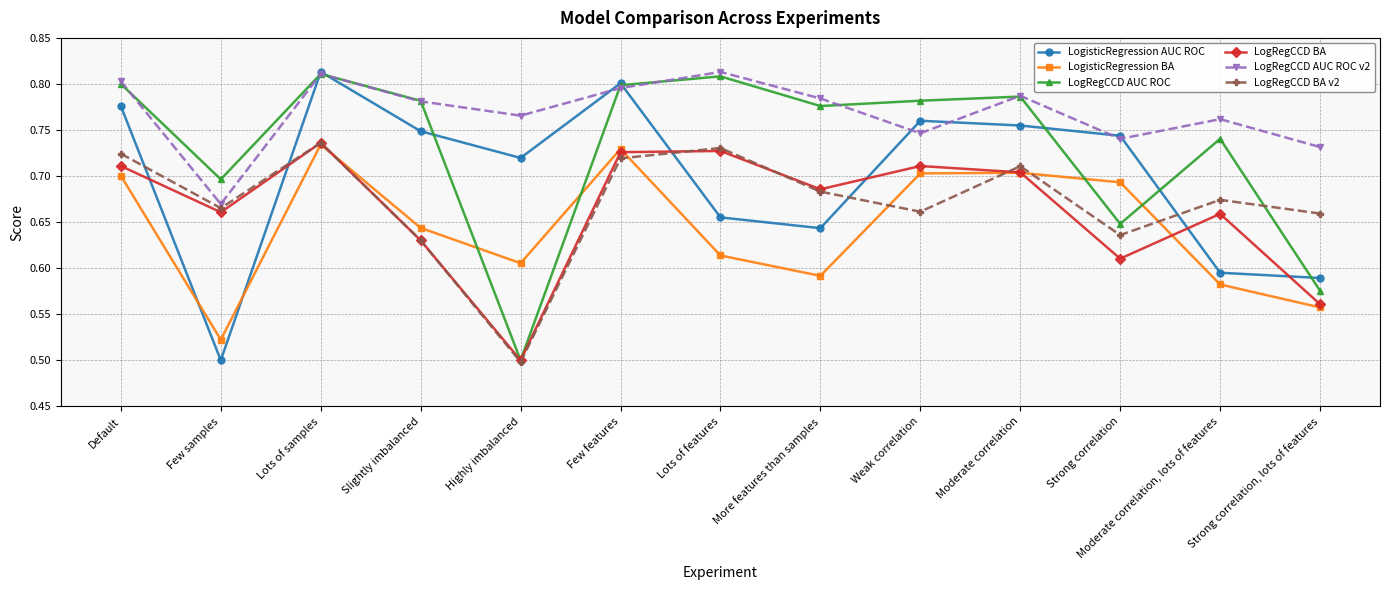

At which category is the sum across all series the highest?

Lots of samples